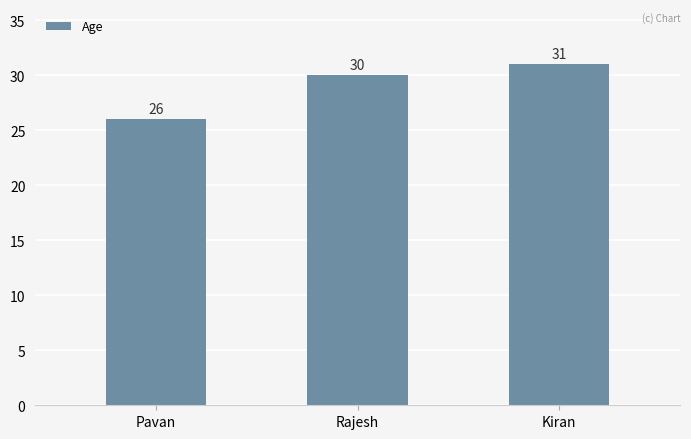

Reading left to right, list all the values displayed in this chart.

26	30	31